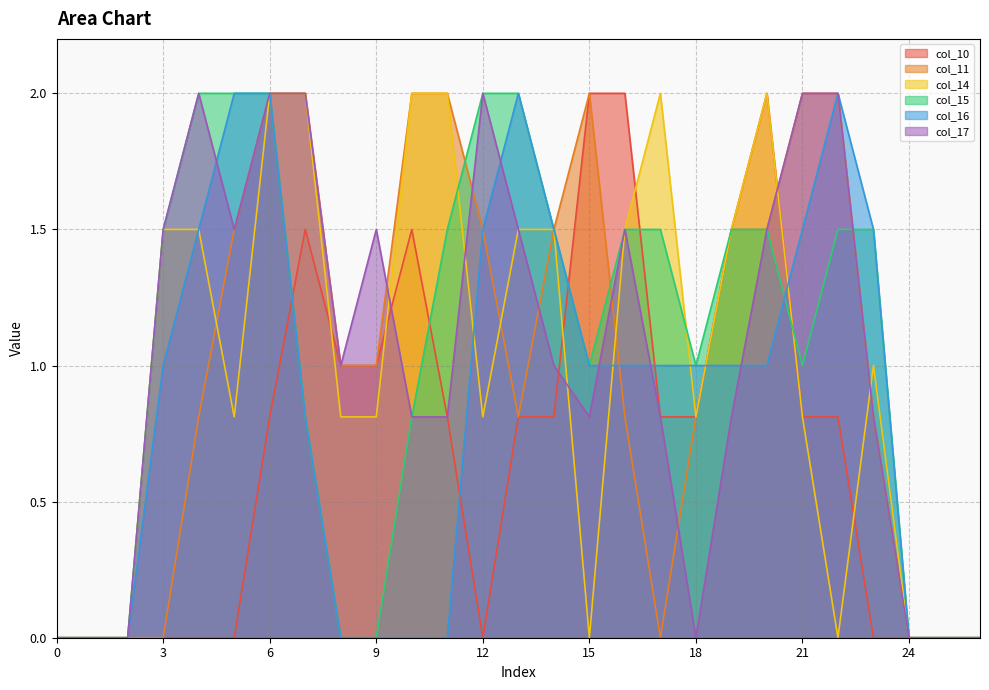

Rank the series by their maximum value, from highest to lowest.

col_10, col_11, col_14, col_15, col_16, col_17